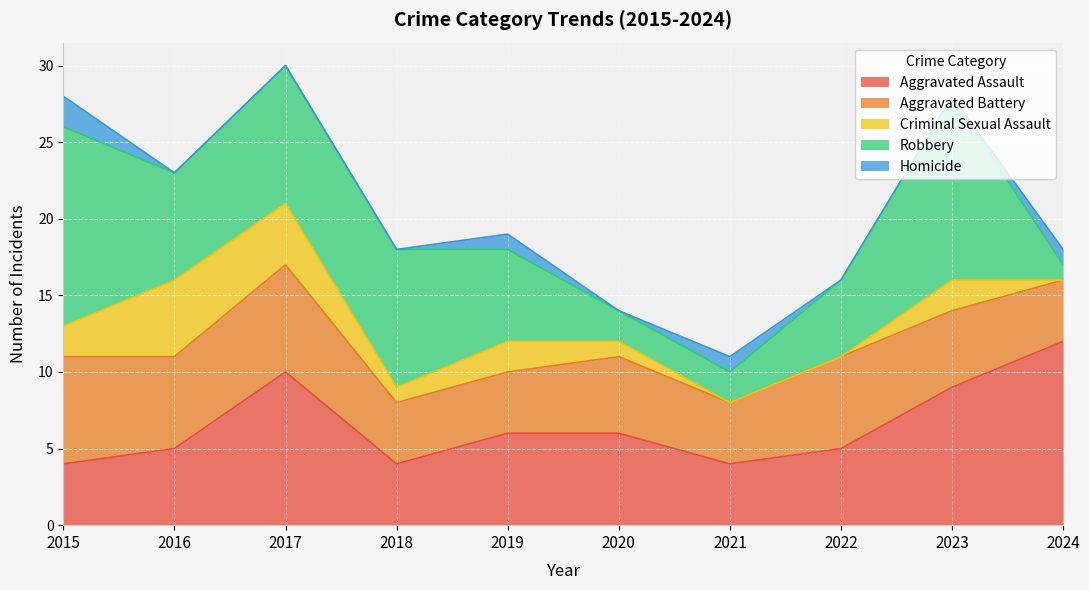

Rank the categories by Aggravated Battery value from highest to lowest.

2015, 2017, 2016, 2022, 2020, 2023, 2018, 2019, 2021, 2024